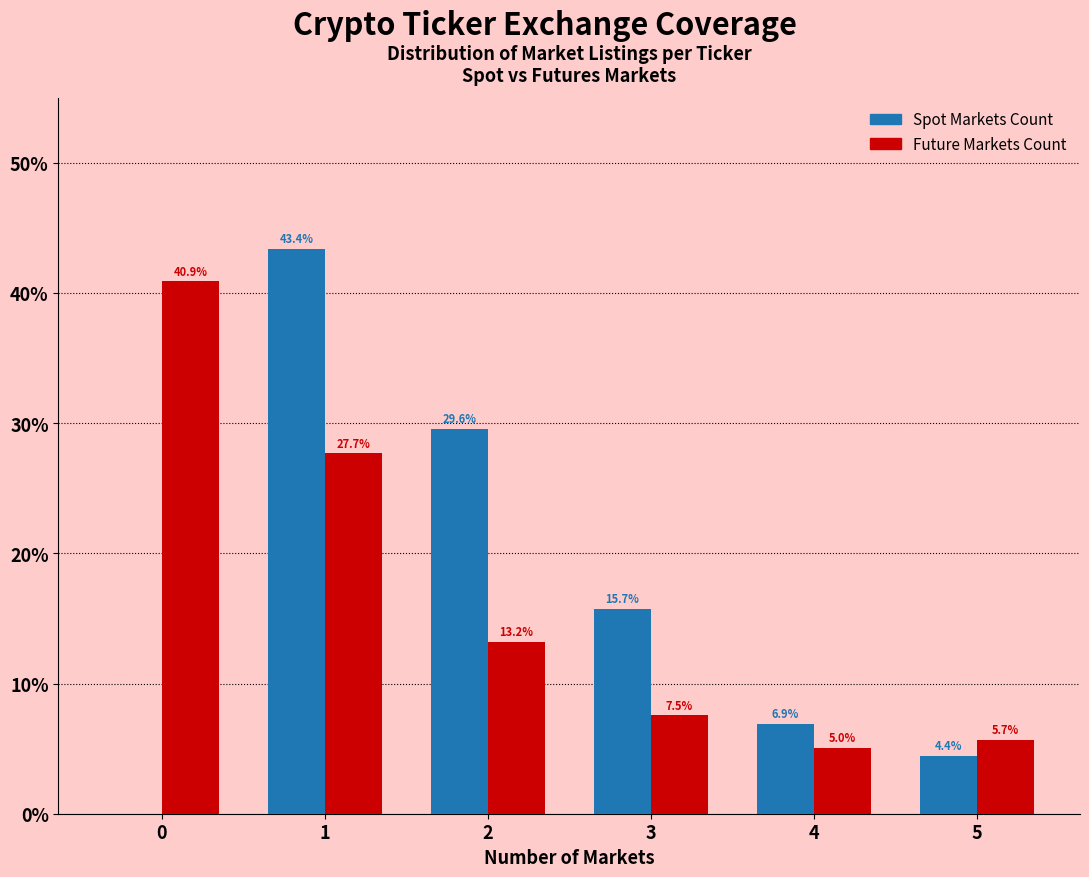

Reading left to right, transcribe all the data shown in this chart.

Spot Markets Count: 0=0.0	1=43.4	2=29.6	3=15.7	4=6.9	5=4.4
Future Markets Count: 0=40.9	1=27.7	2=13.2	3=7.5	4=5.0	5=5.7